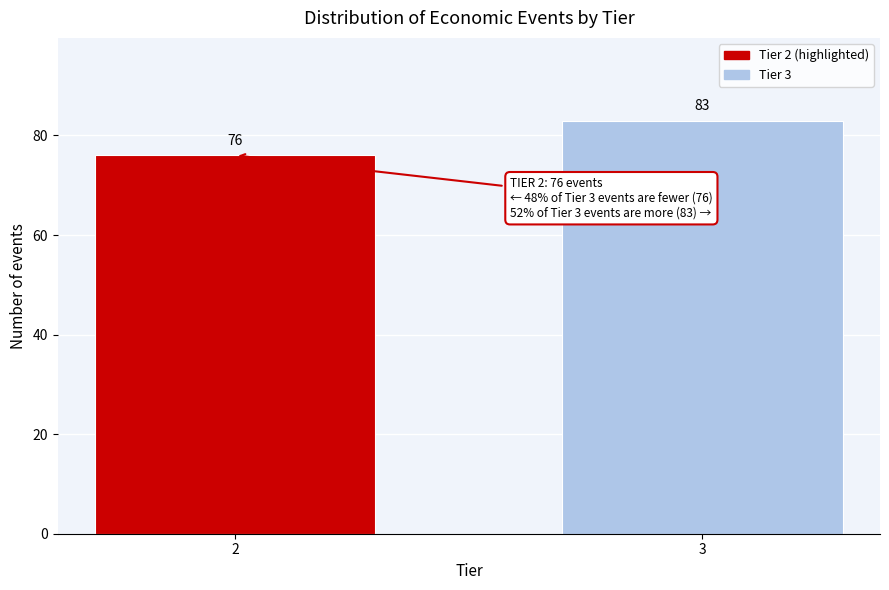

Reading left to right, extract all data points from this chart.

2=76	3=83